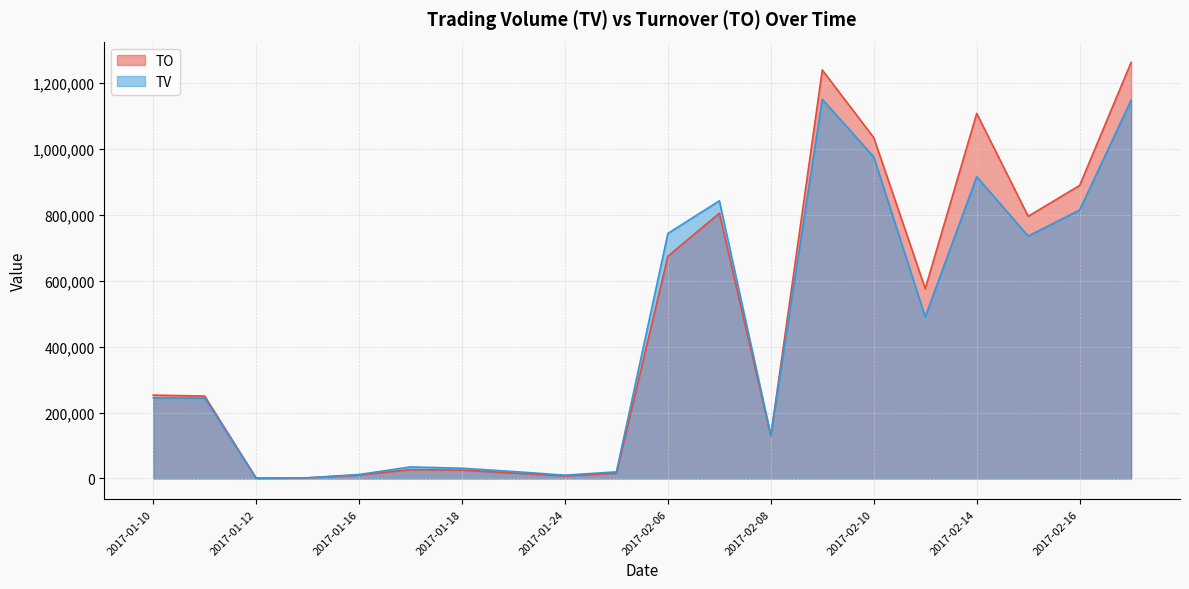

At which category does the chart reach its peak across all series?

2017-02-17